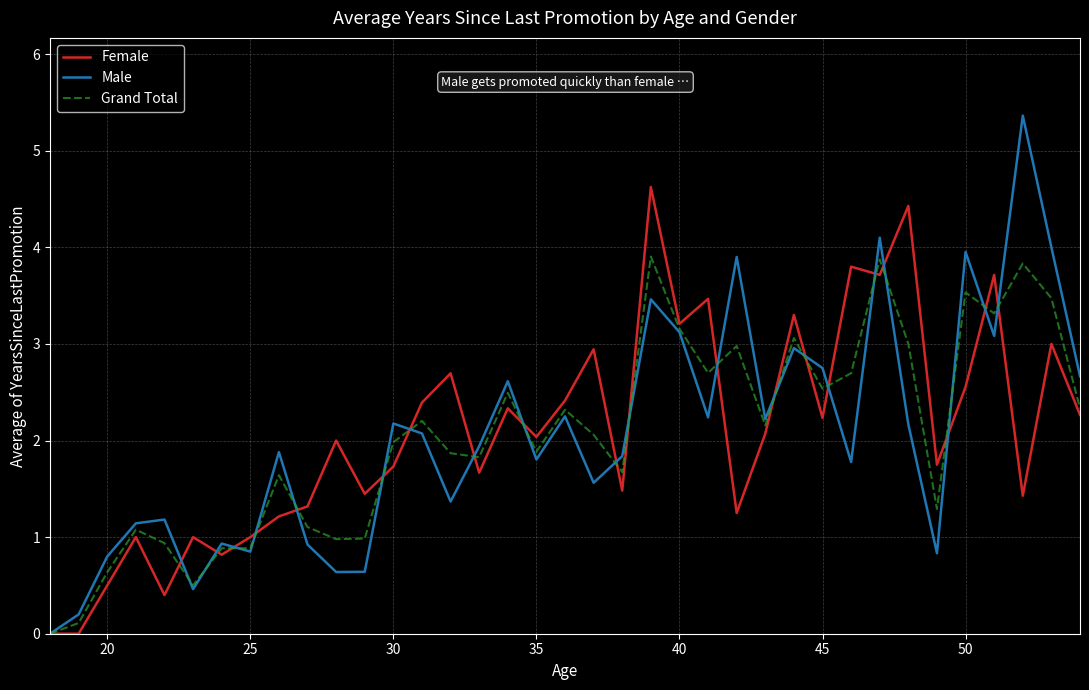

Which series has the largest range (max minus min)?

Male